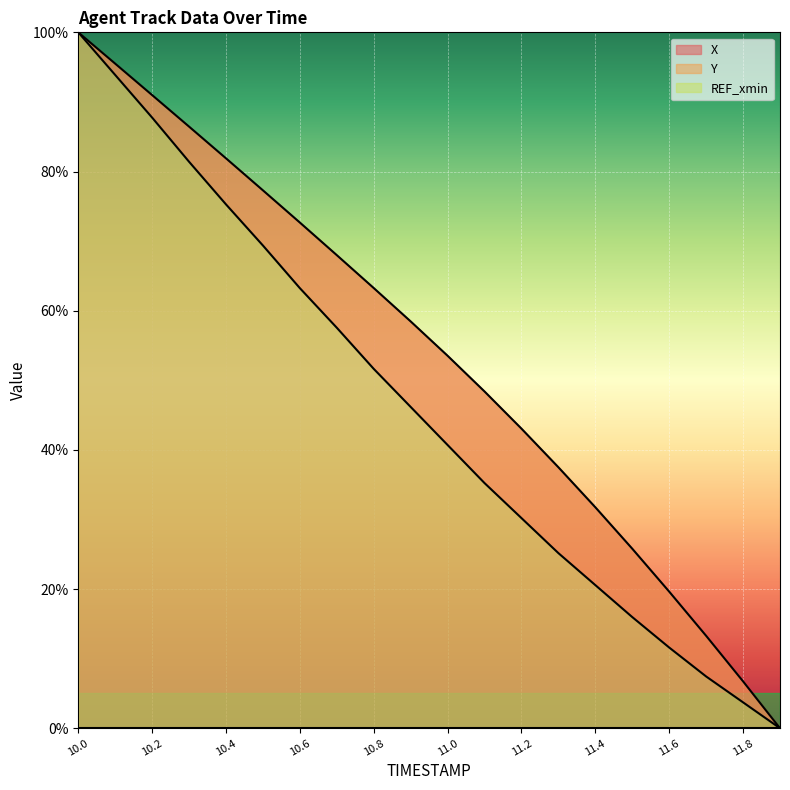

True or false: Y and X intersect in this chart.

False